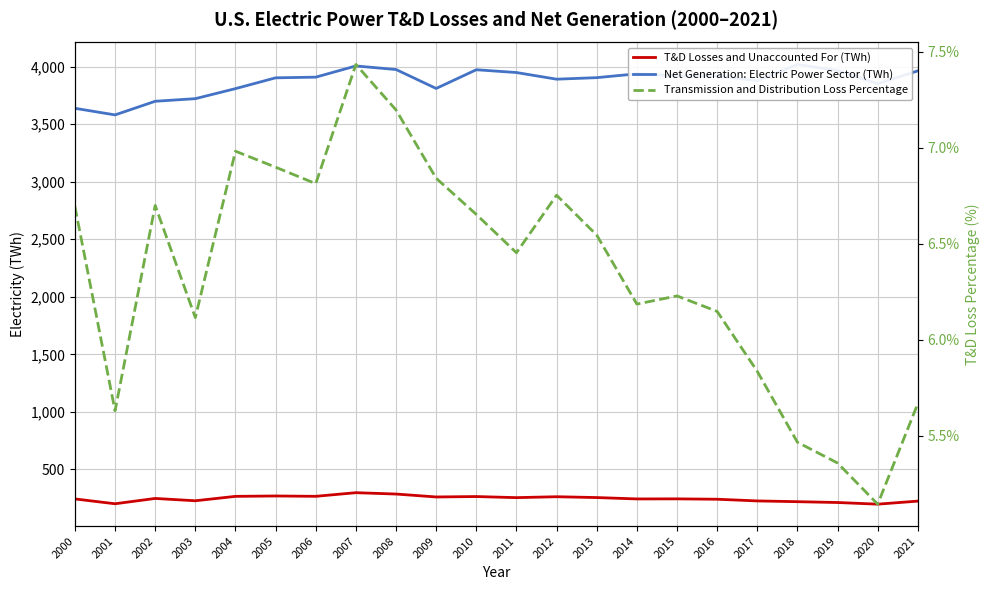

Reading left to right, transcribe all the data shown in this chart.

T&D Losses and Unaccounted For (TWh): 2000=243.5	2001=201.6	2002=247.8	2003=227.6	2004=265.9	2005=269.2	2006=266.3	2007=297.8	2008=286.0	2009=260.6	2010=264.3	2011=254.8	2012=262.7	2013=255.5	2014=243.5	2015=244.1	2016=240.9	2017=226.3	2018=219.6	2019=212.5	2020=198.1	2021=224.6
Net Generation: Electric Power Sector (TWh): 2000=3637.5	2001=3580.1	2002=3698.5	2003=3721.2	2004=3808.4	2005=3902.2	2006=3908.1	2007=4005.3	2008=3974.3	2009=3809.8	2010=3972.4	2011=3948.2	2012=3890.4	2013=3903.7	2014=3937.0	2015=3919.3	2016=3918.1	2017=3877.5	2018=4018.2	2019=3965.6	2020=3851.0	2021=3962.8
Transmission and Distribution Loss Percentage: 2000=6.7	2001=5.6	2002=6.7	2003=6.1	2004=7.0	2005=6.9	2006=6.8	2007=7.4	2008=7.2	2009=6.8	2010=6.7	2011=6.5	2012=6.8	2013=6.5	2014=6.2	2015=6.2	2016=6.1	2017=5.8	2018=5.5	2019=5.4	2020=5.1	2021=5.7